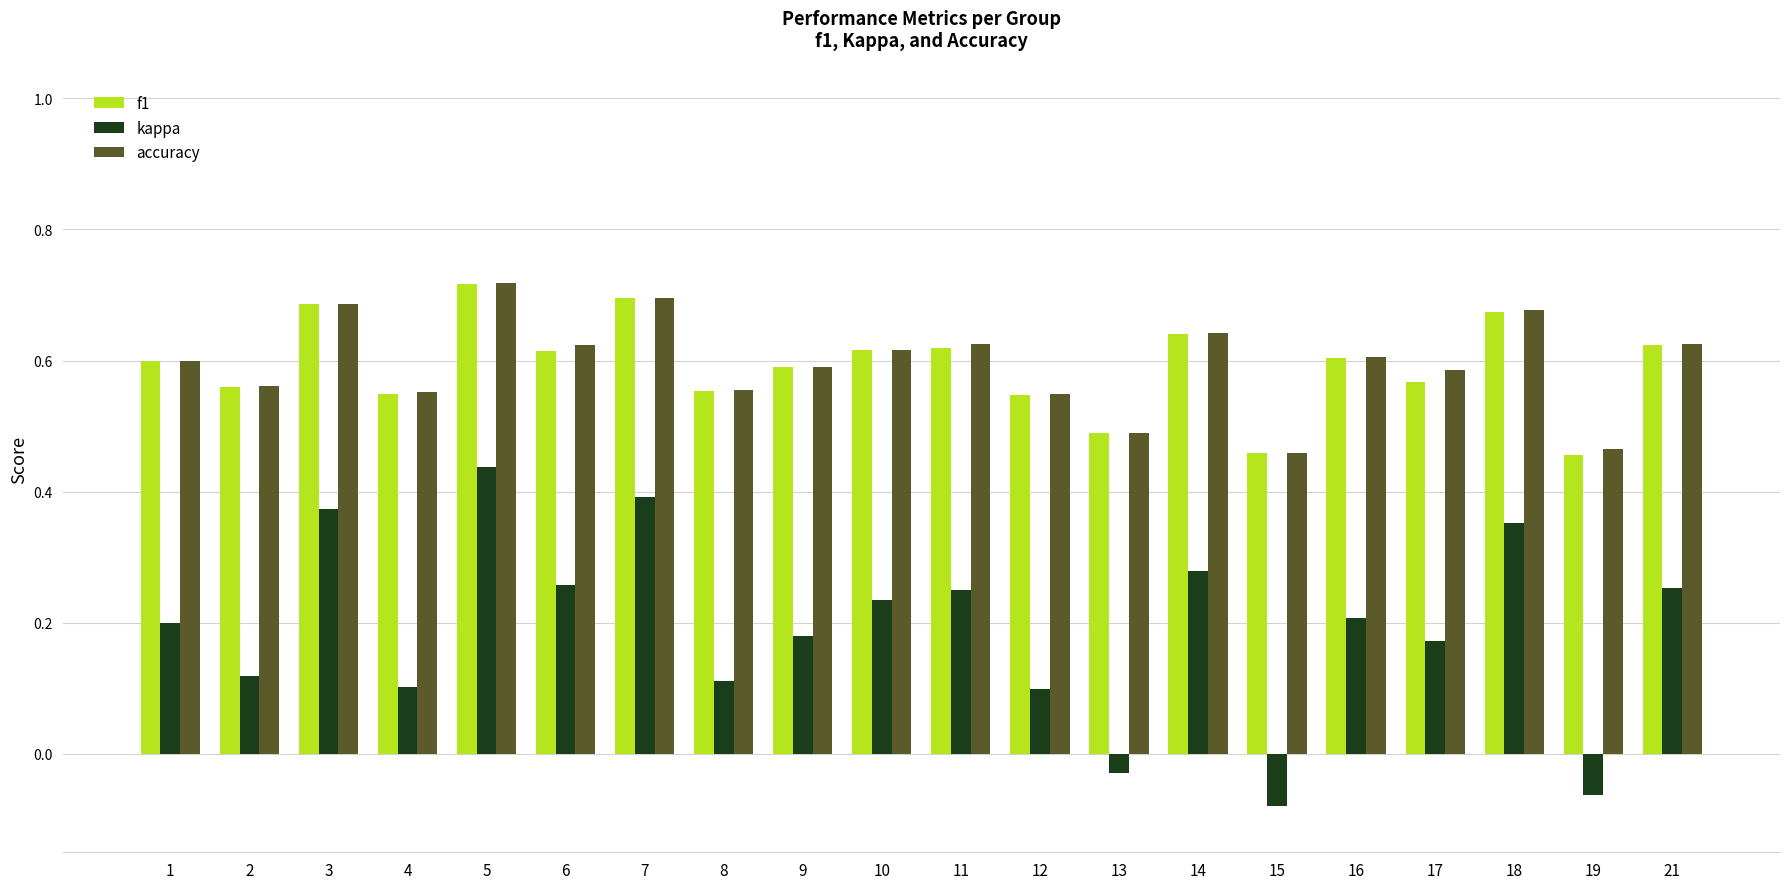

Is the value of f1 at 1 greater than the value of accuracy at 5?

No